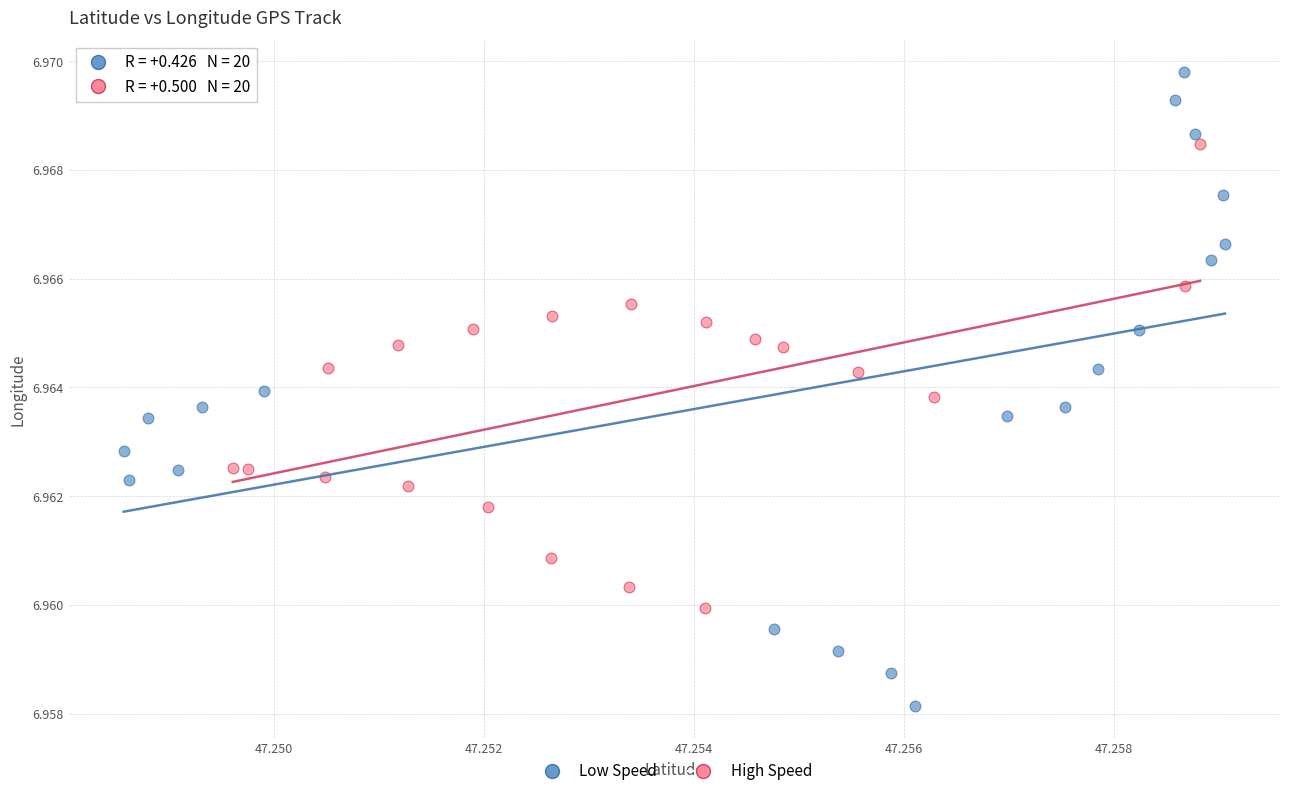

Which series has the largest Y range (max minus min)?

Low Speed